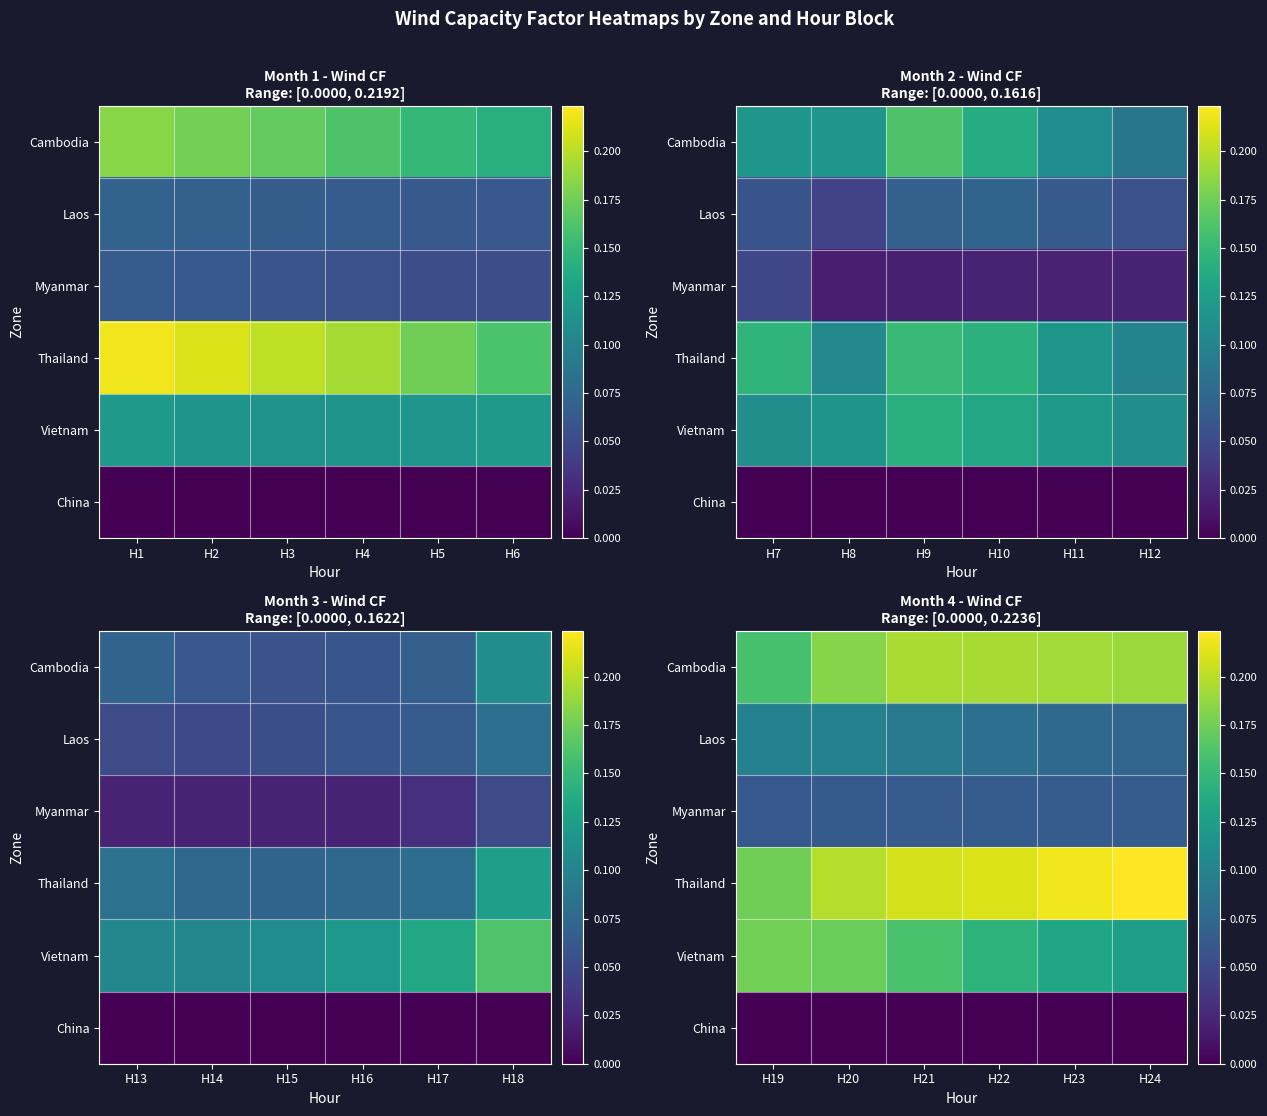

What is the total value across all series at H22?

0.7